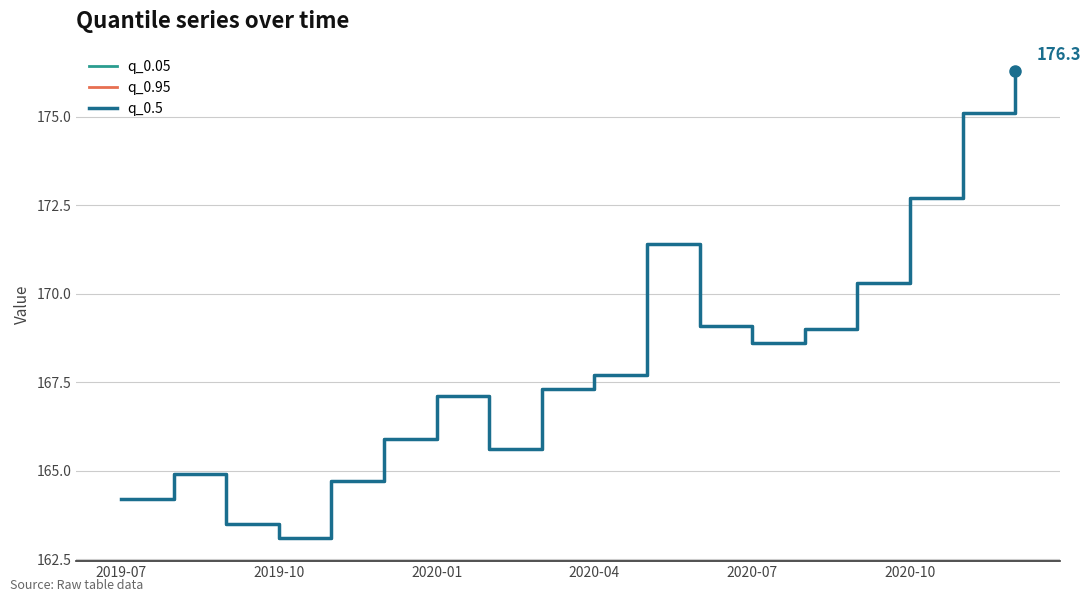

Does the chart display data point markers on the line(s)?

No